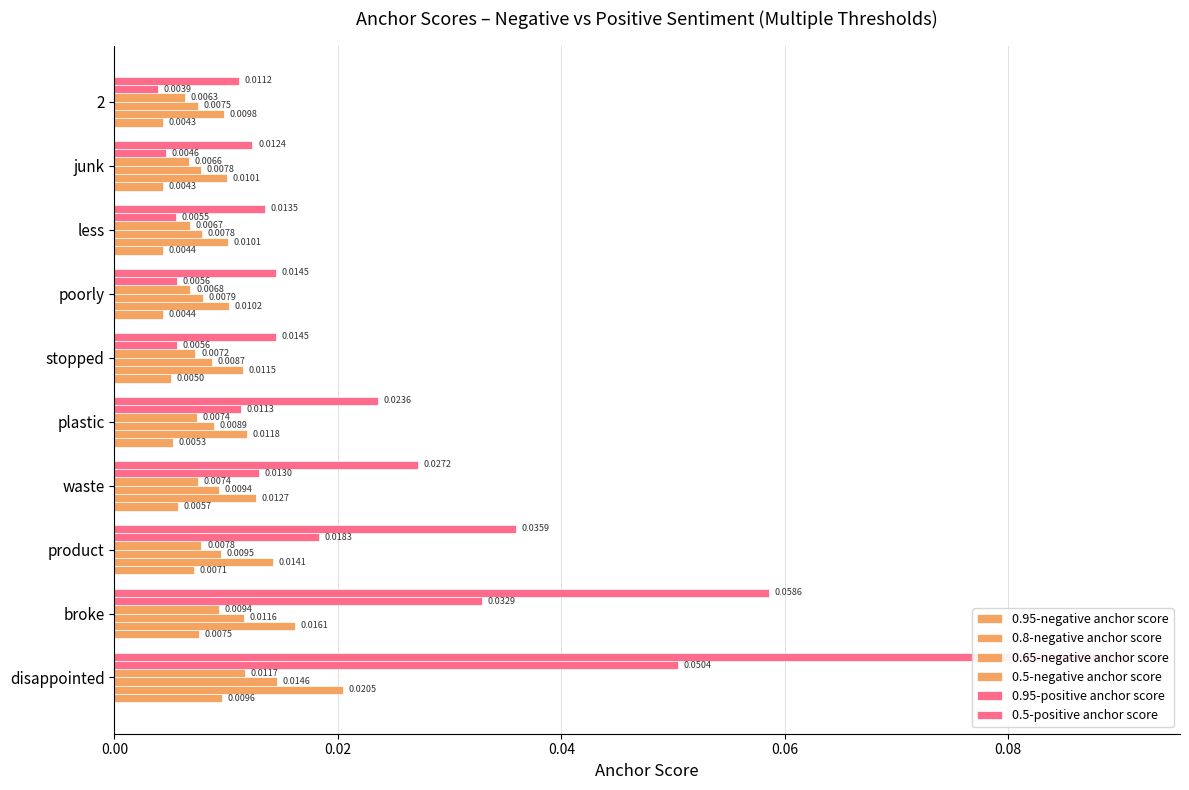

The value of 0.5-negative anchor score at 0.00 is 0.0. True or false?

True